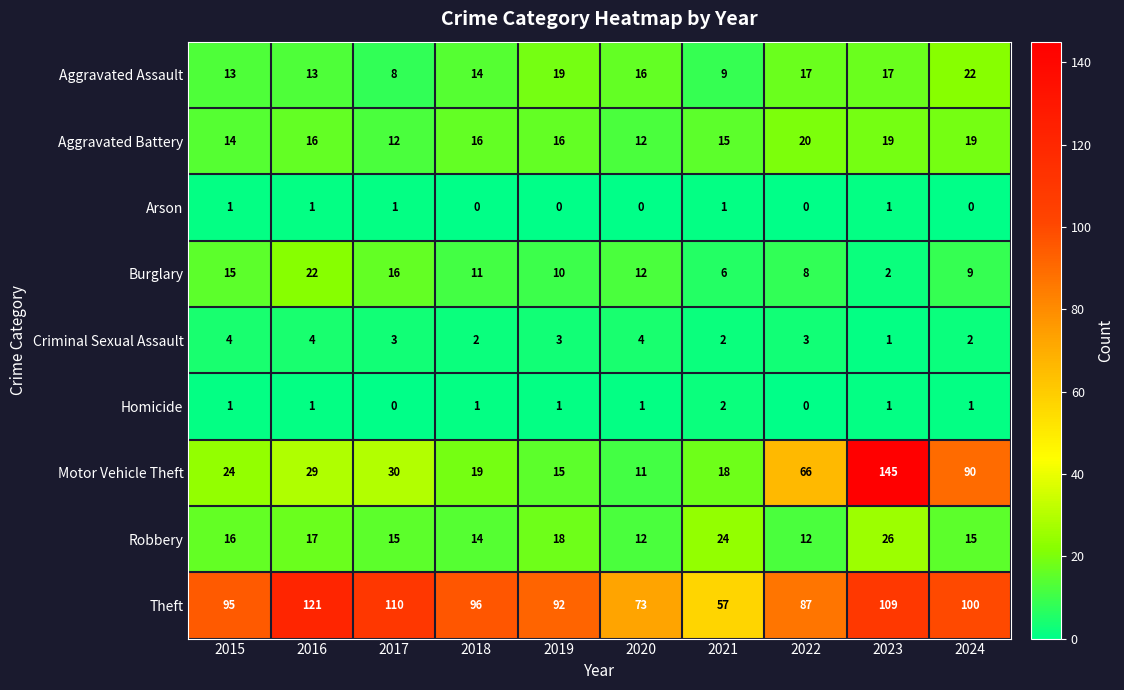

The Burglary series shows 1 at 2021. True or false?

False